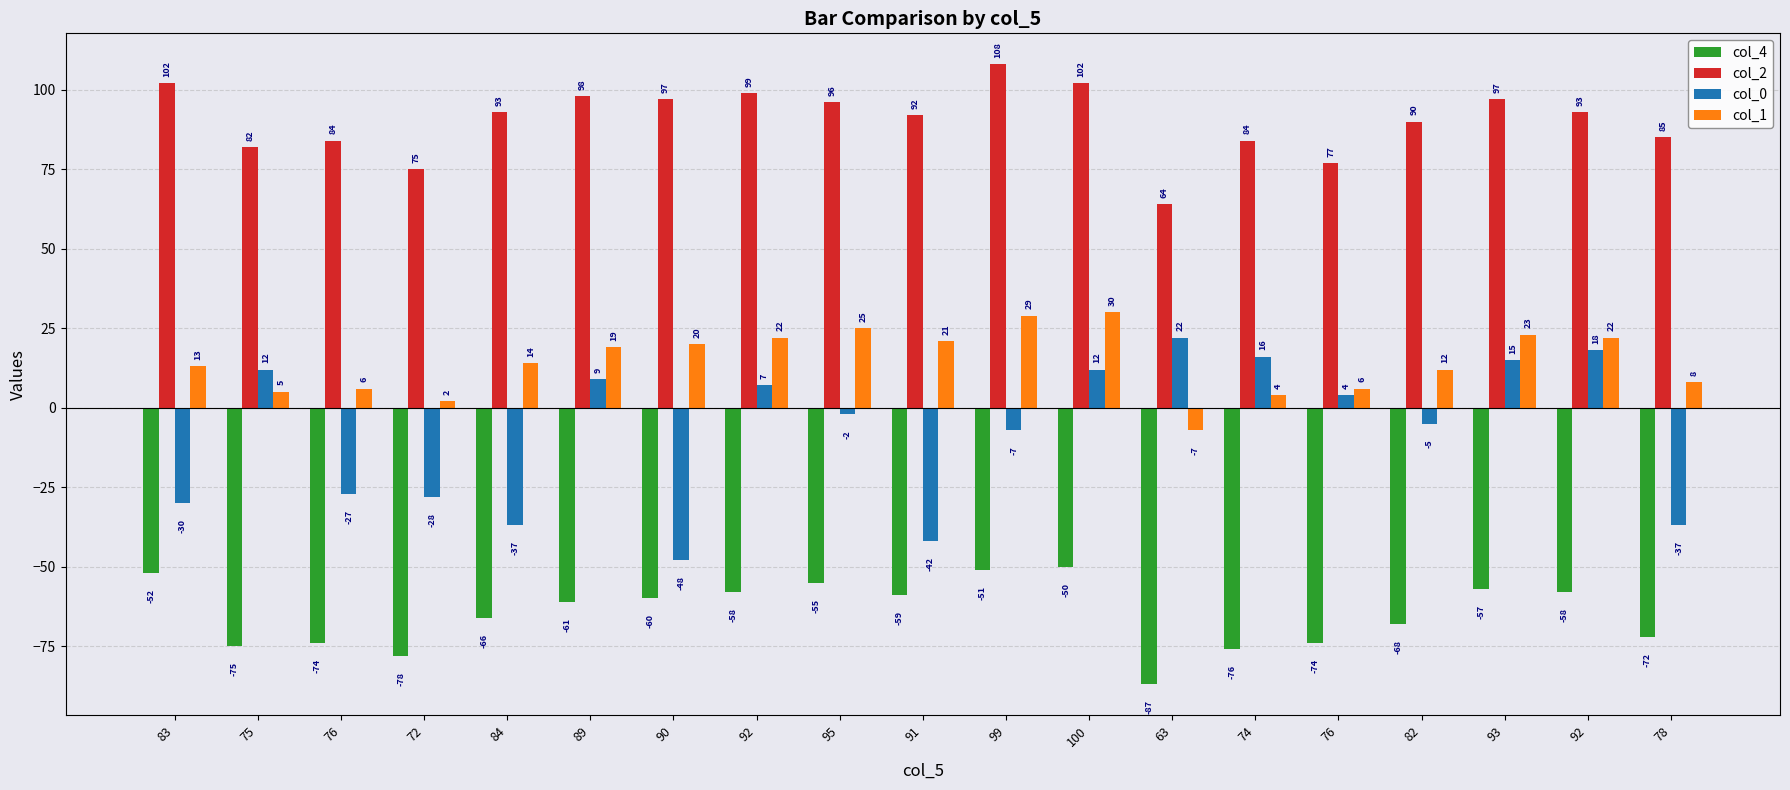

What is the value of the col_4 bar at the 5th from the left?

-66